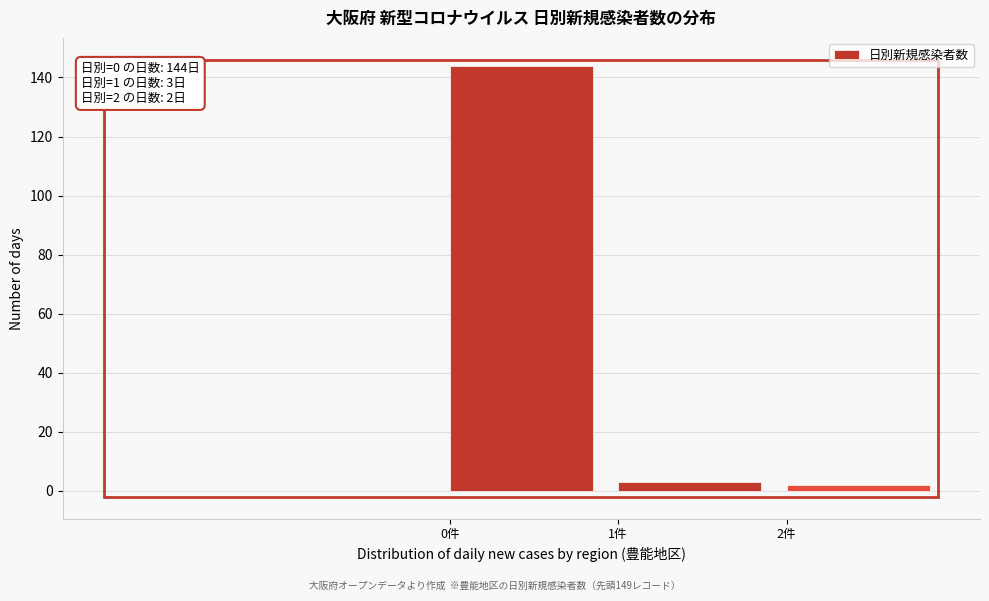

Which range on the x-axis has the tallest bar?

0 to 1